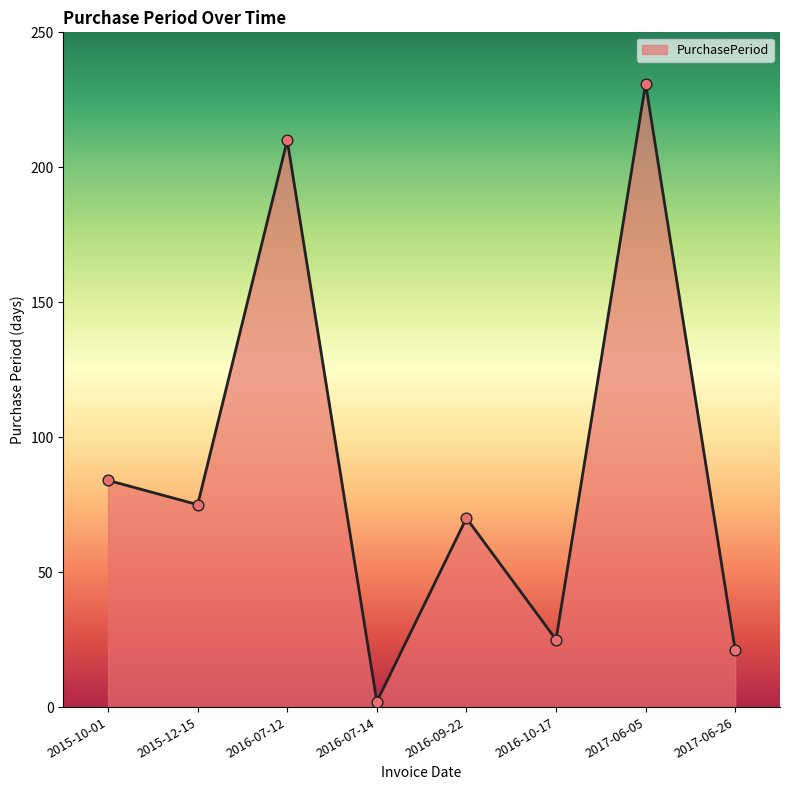

Which has a higher value, 2015-12-15 or 2016-09-22?

2015-12-15